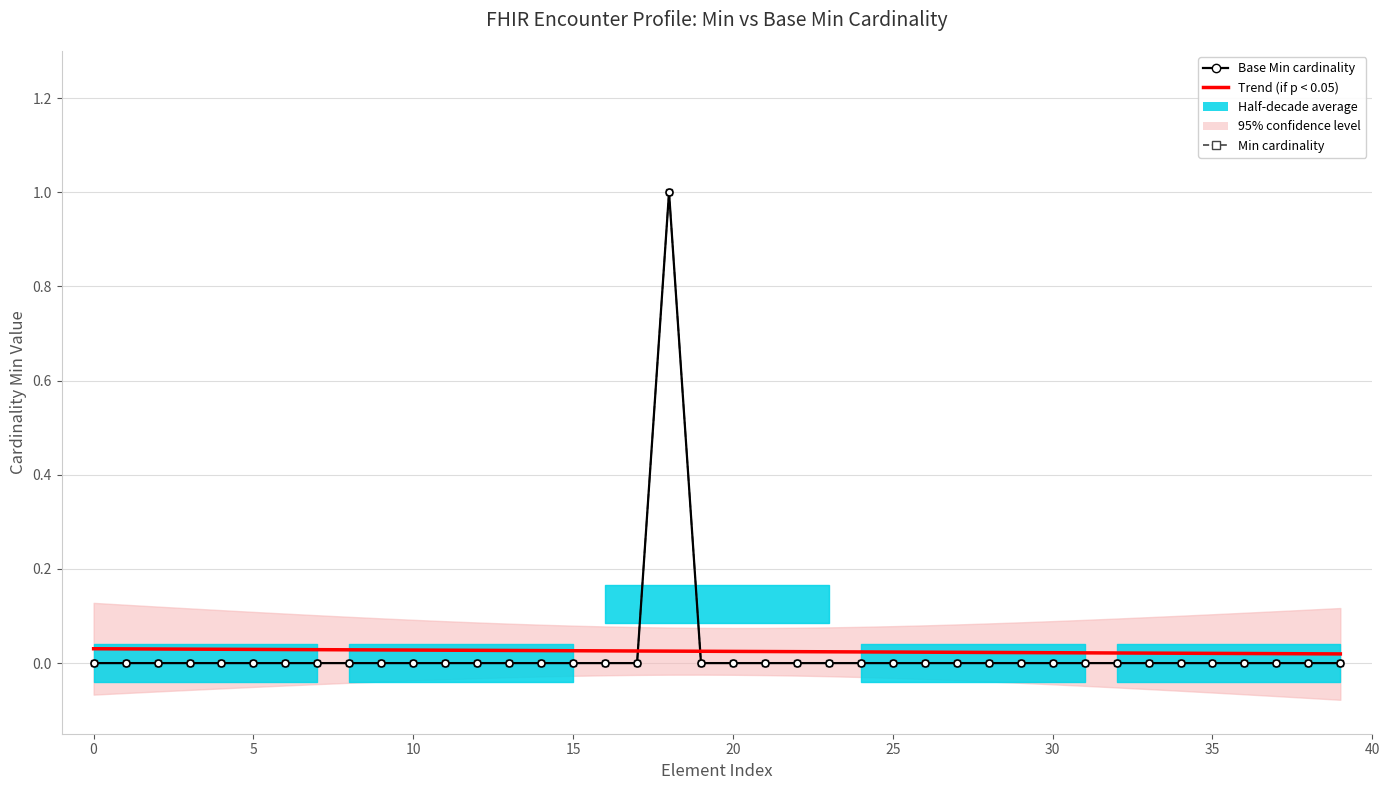

Is this an area chart (filled region under the line)?

No